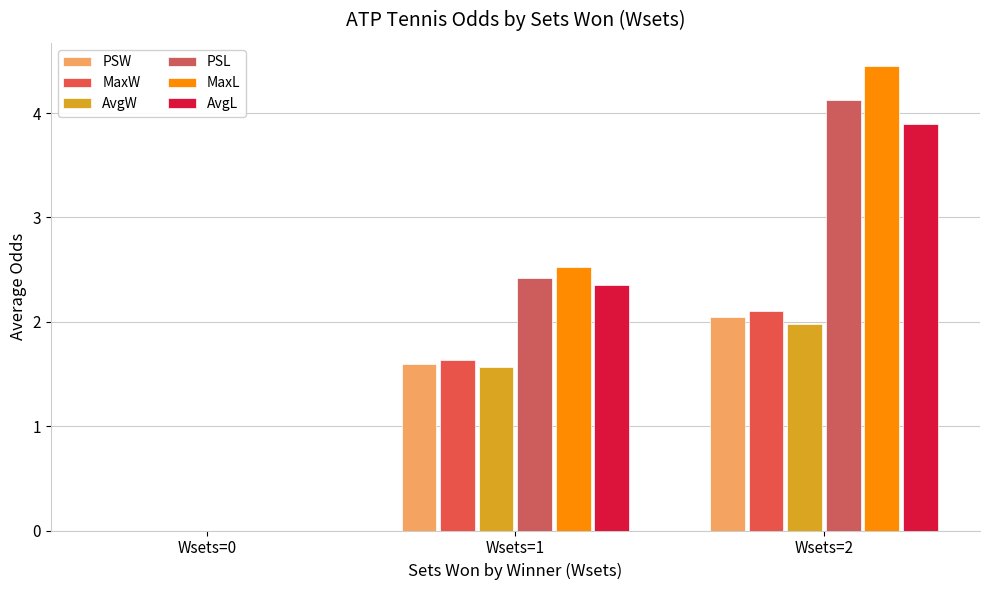

Which series has the largest total across all categories?

MaxL